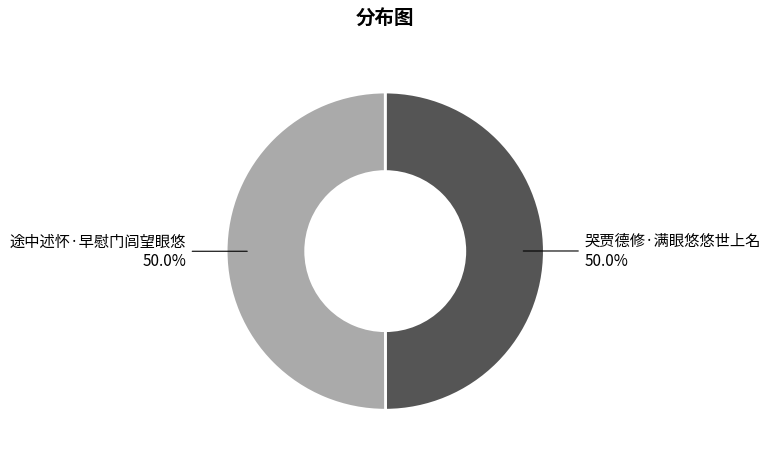

What percentage is the 哭贾德修·满眼悠悠世上名 slice, to the nearest percent?

50%